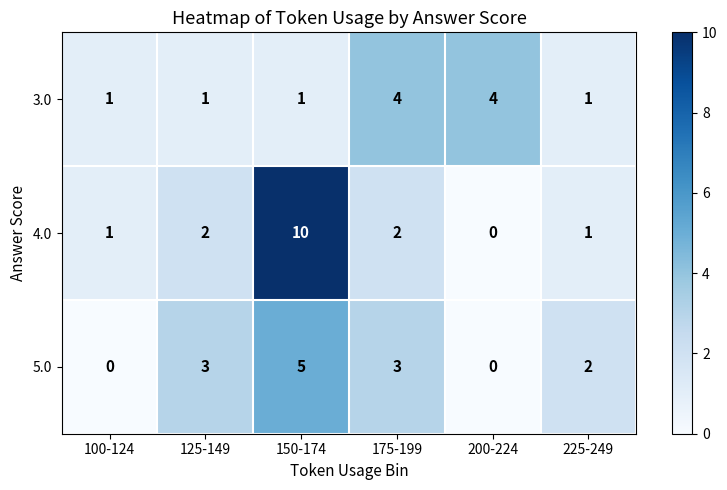

The value of 4.0 at 150-174 is 14. True or false?

False